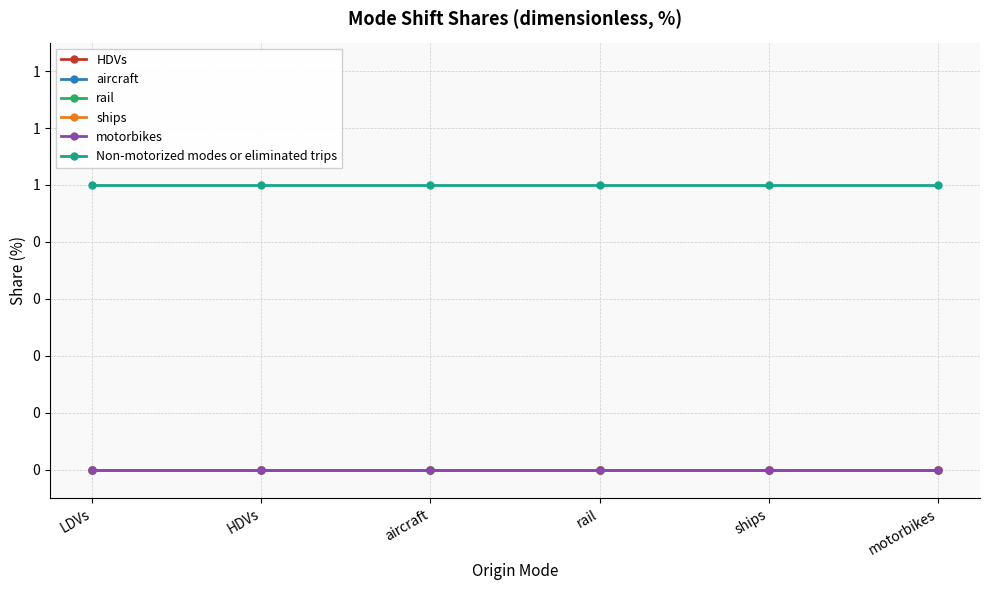

True or false: rail has more than 2 interior local peaks.

False